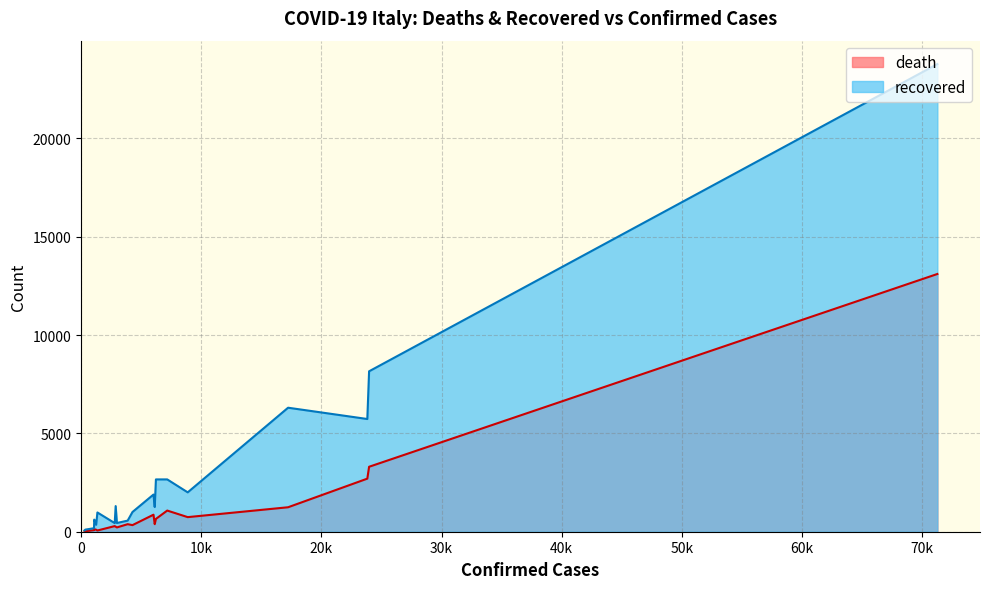

What is the difference between the maximum and minimum values in the death series?

13086